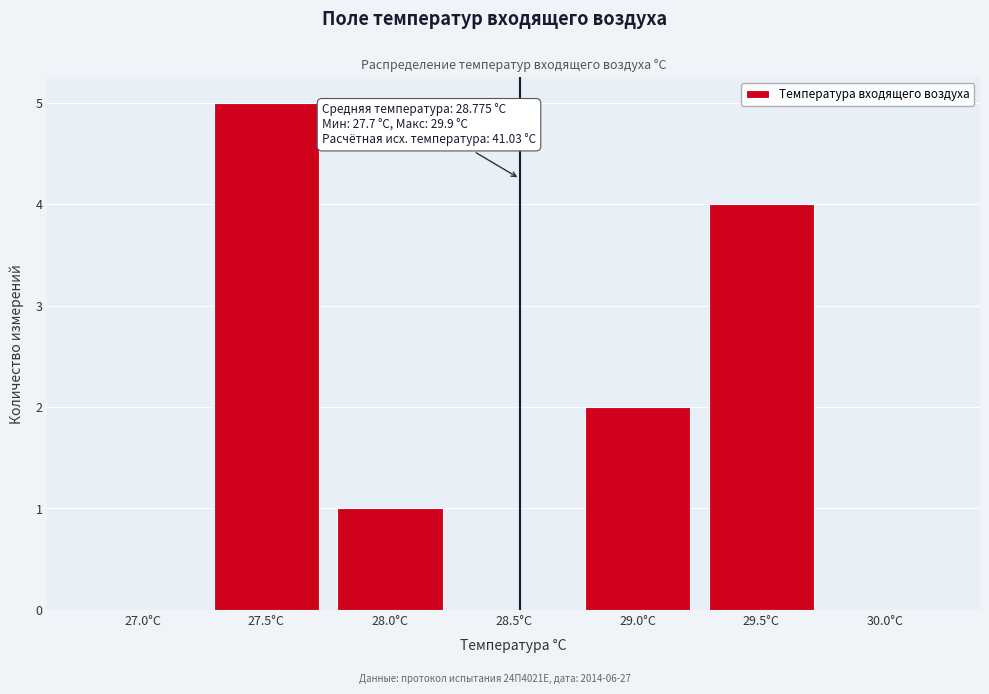

Reading left to right, extract all data points from this chart.

27.0°С=0	27.5°С=5	28.0°С=1	28.5°С=0	29.0°С=2	29.5°С=4	30.0°С=0